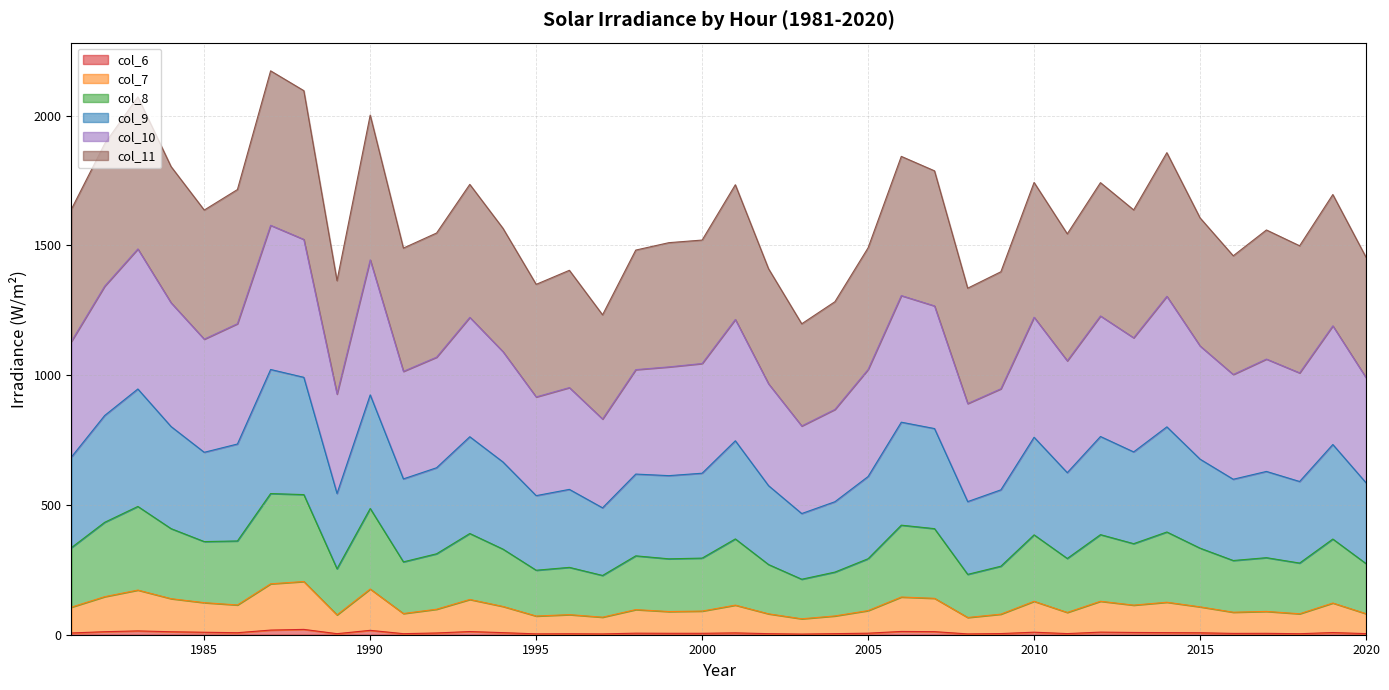

What is the total value across all series at 2005?

1490.9